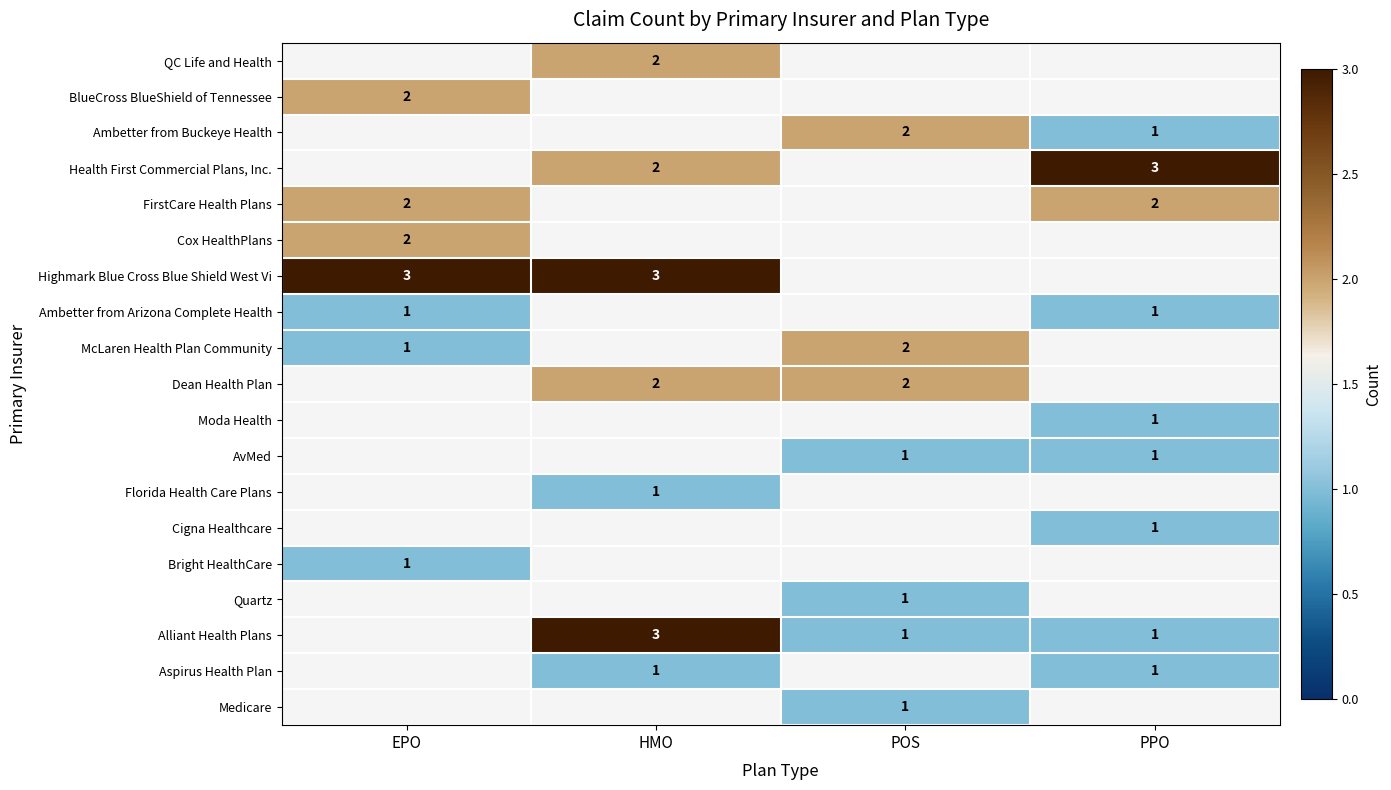

The Health First Commercial Plans, Inc. series shows 2 at HMO. True or false?

True